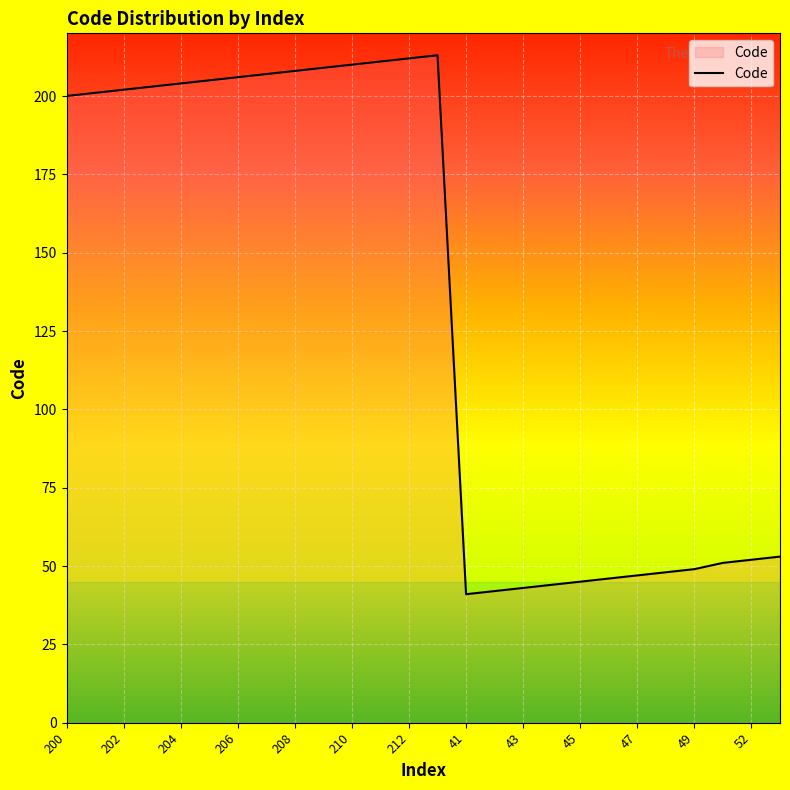

What is the minimum value shown in the chart?

41